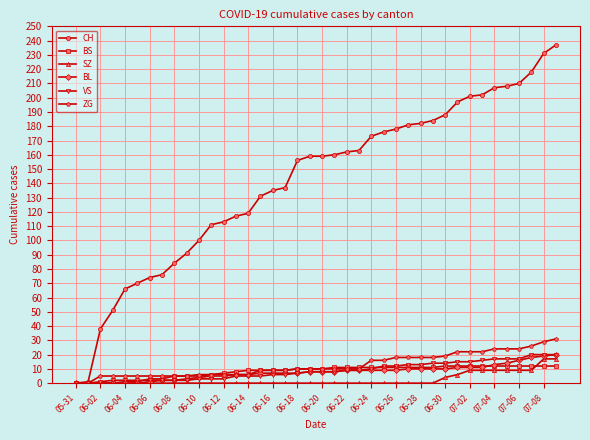

Which series has the largest total across all categories?

CH